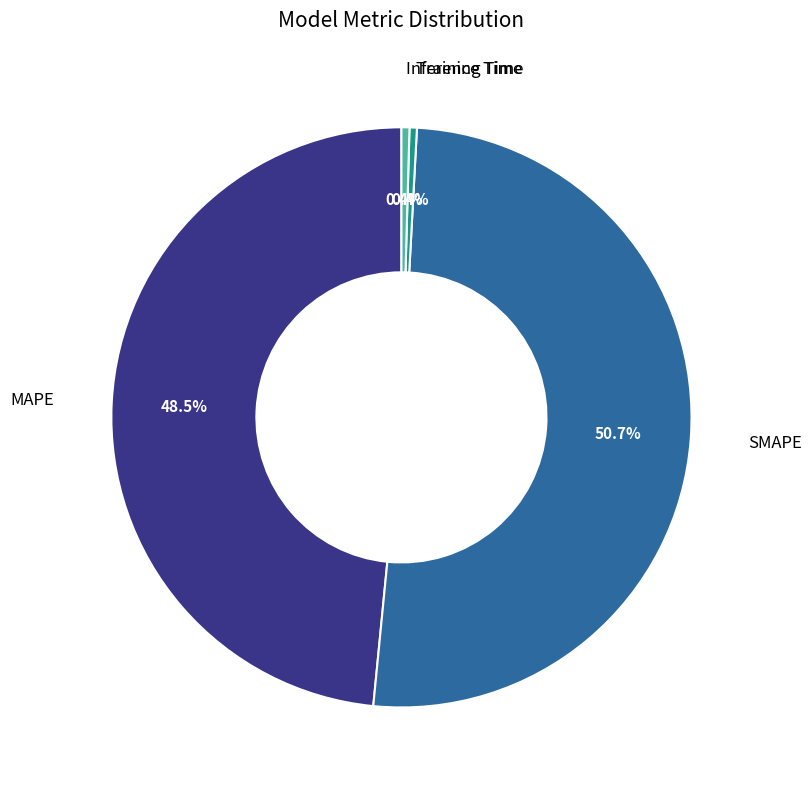

Is there any slice that represents more than half of the pie?

Yes